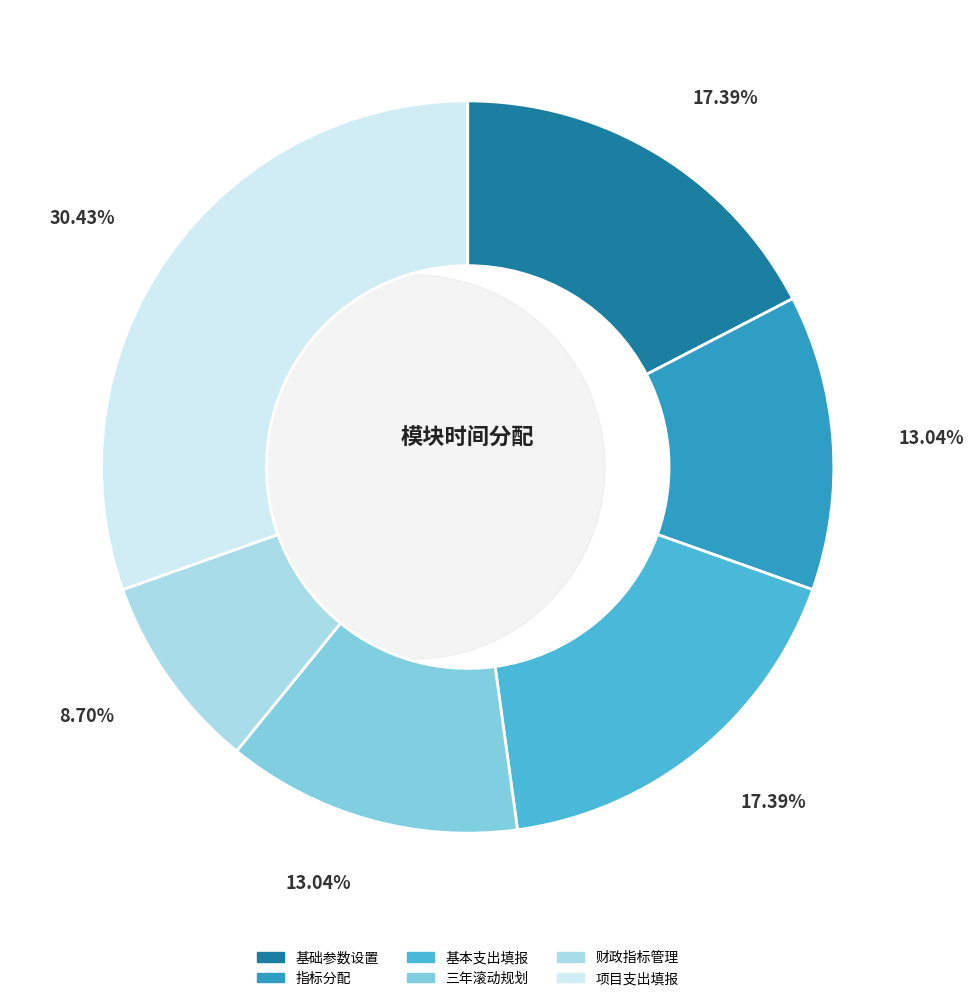

What is the total percentage of 指标分配 and 基本支出填报?

30.4%